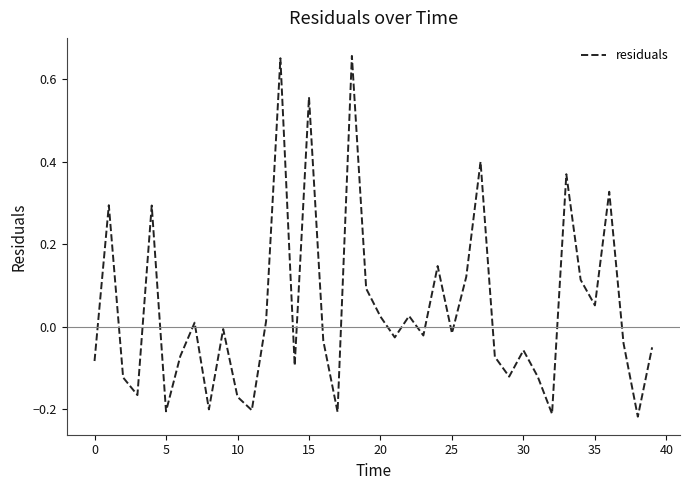

How many lines are shown in the chart?

1